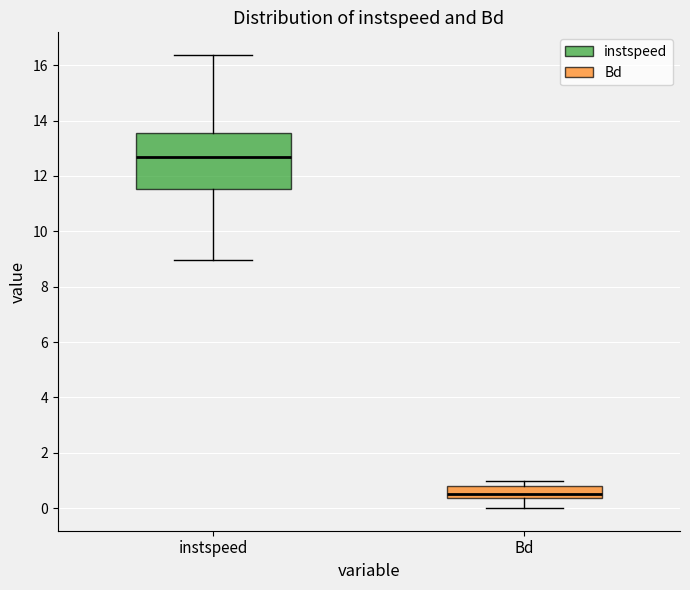

Which box has the lowest median line?

Bd